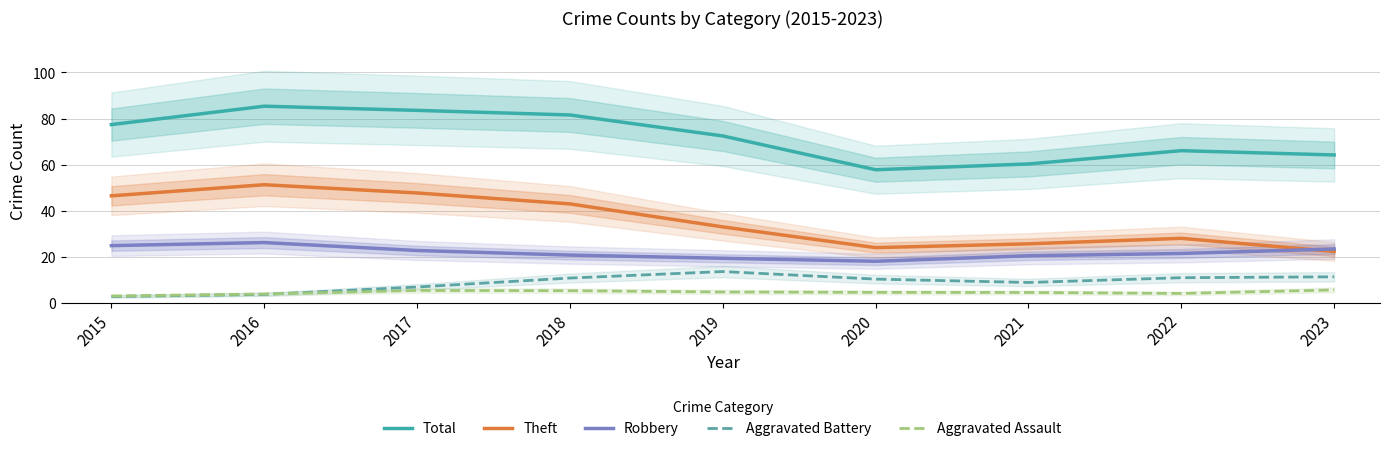

True or false: Total has a value of 85.4 at 2016.

True